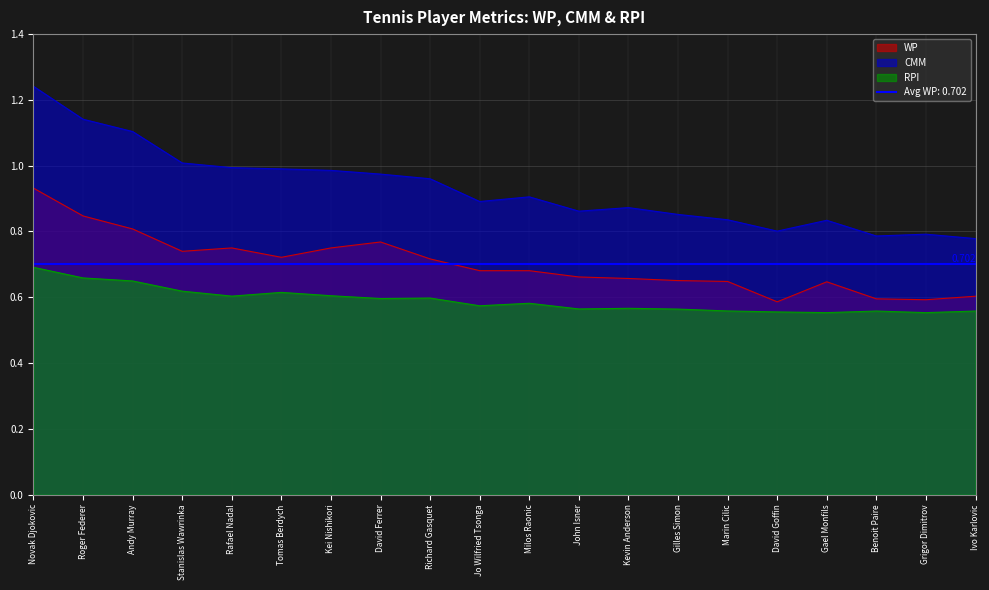

How many interior local valleys does the CMM series have?

4